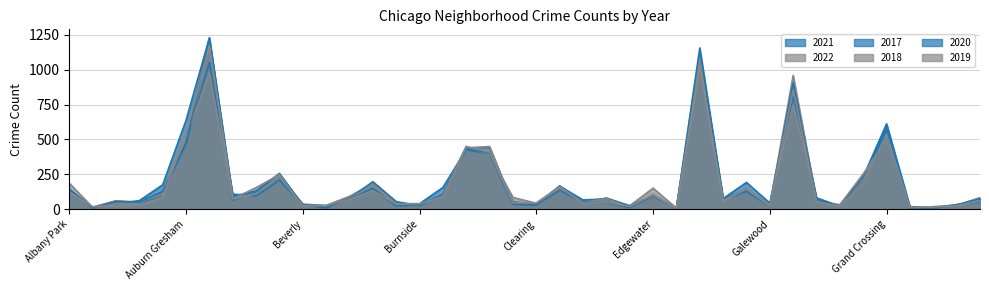

What is the difference between the second highest and second lowest values in the 2019 series?

1021